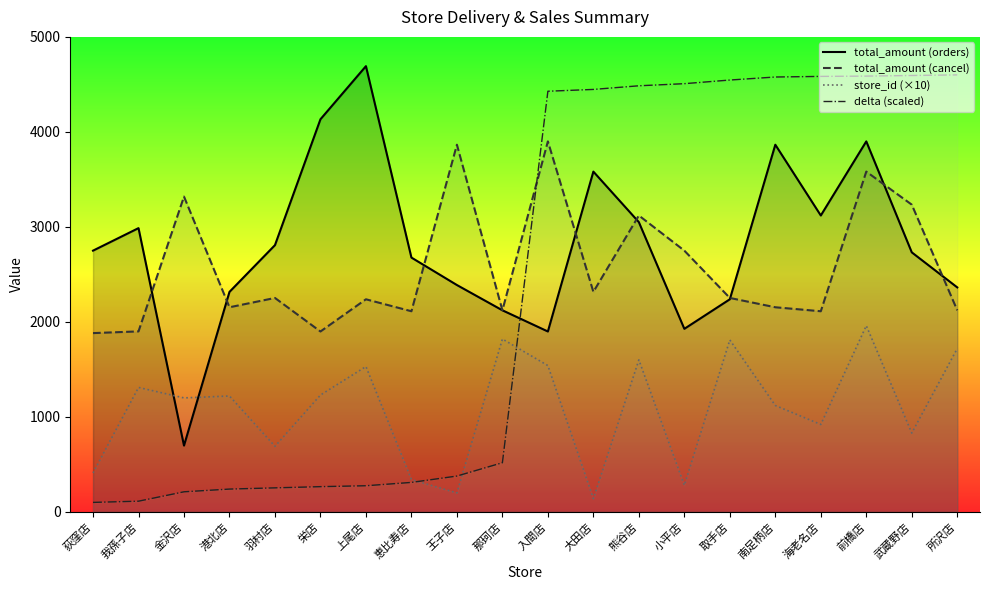

Rank the series by their maximum value, from highest to lowest.

total_amount (orders), delta (scaled), total_amount (cancel), store_id (×10)